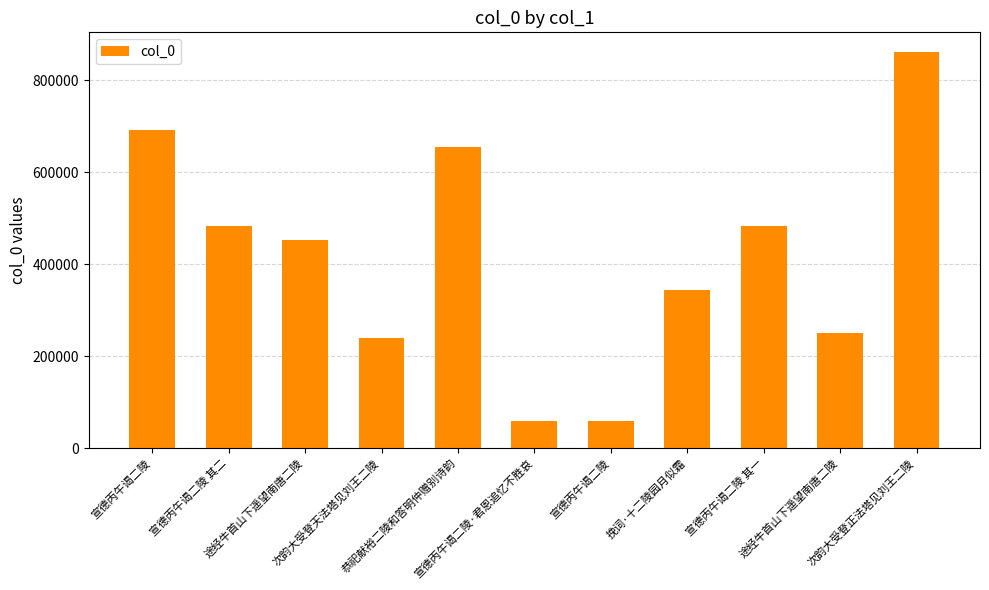

Rank the categories by value from lowest to highest.

宣德丙午谒二陵, 宣德丙午谒二陵·君恩追忆不胜哀, 次韵大受登天法塔见刘王二陵, 途经牛首山下遥望南唐二陵, 挽词·十二陵园月似霜, 途经牛首山下遥望南唐二陵, 宣德丙午谒二陵 其一, 宣德丙午谒二陵 其二, 恭祀献裕二陵和答明仲赠别诗韵, 宣德丙午谒二陵, 次韵大受登正法塔见刘王二陵